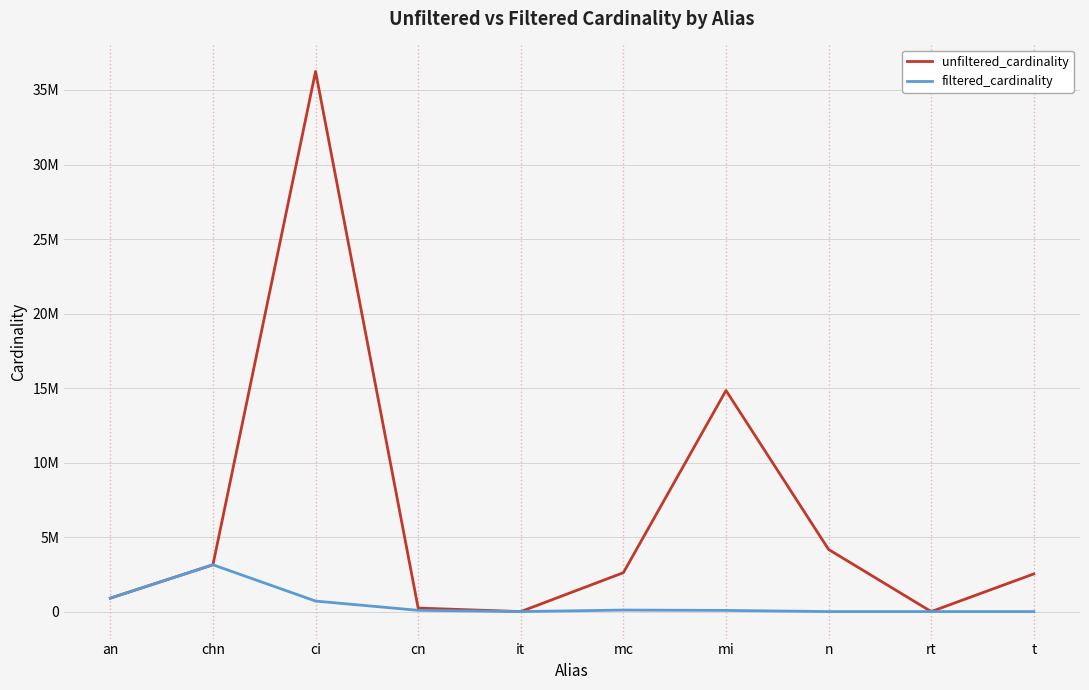

At how many categories does at least one series exceed 996381?

6